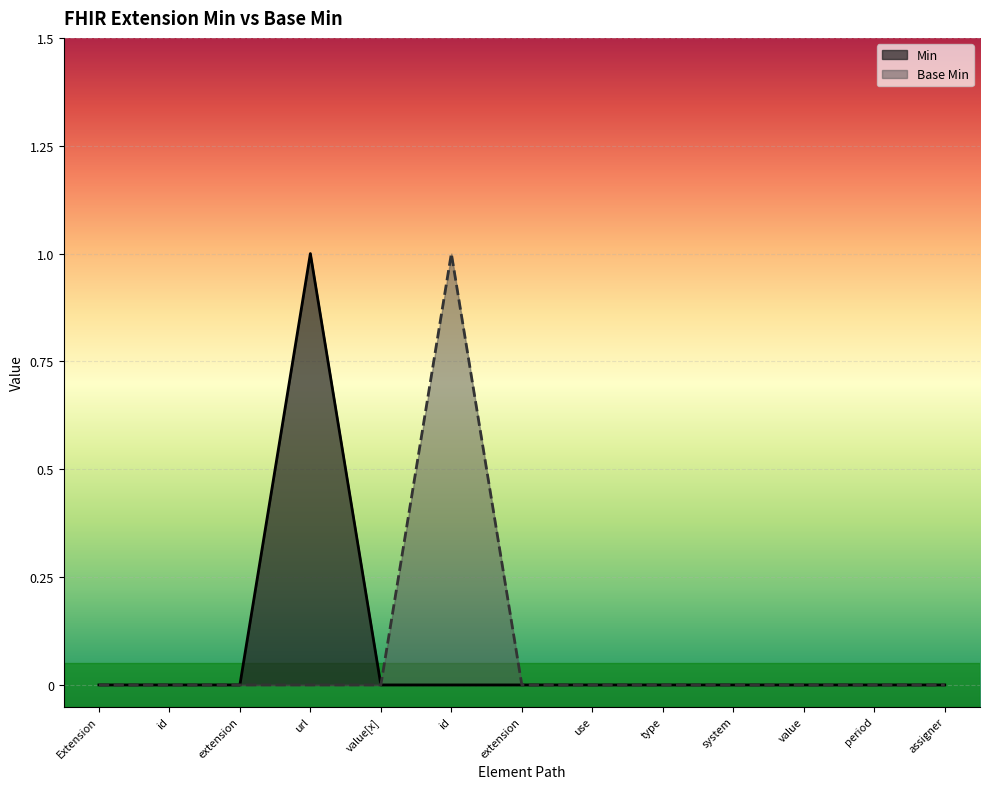

How many lines are shown in the chart?

2